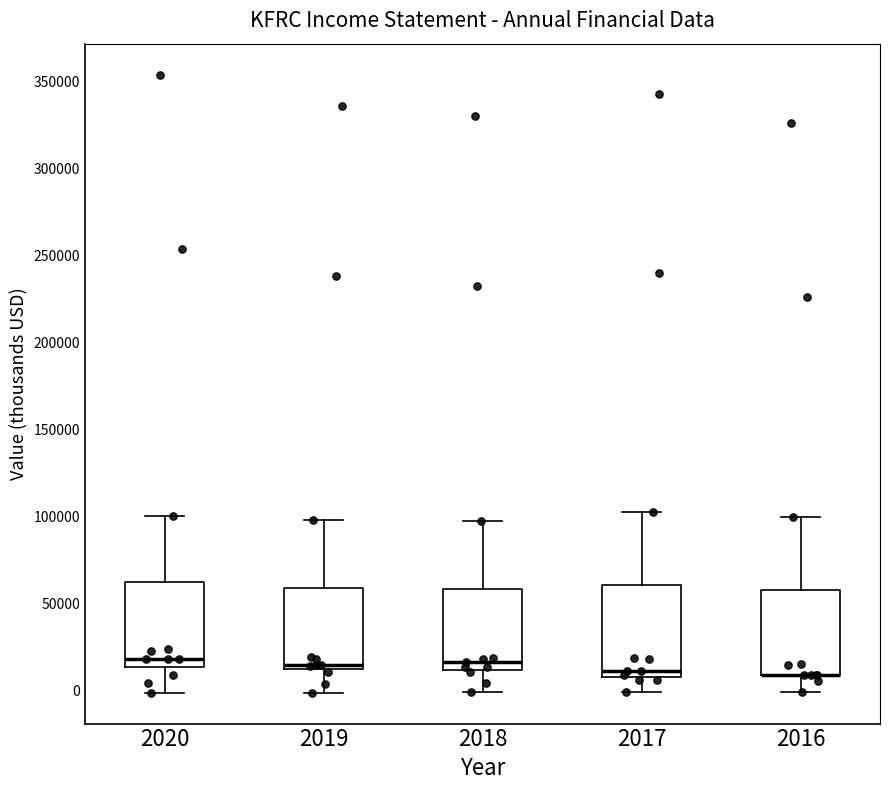

Reading left to right, transcribe this box plot: for each box, give where its median line is, the range the box spans, and where its two whiskers end, as read against the y-axis. The values are not printed on the chart, so give them approximately, as read against the axis.

2020: median 20000, box 15000 to 60000, whiskers 0 to 100000
2019: median 15000 (just above the box's lower edge), box 15000 to 60000, whiskers 0 to 100000
2018: median 15000, box 10000 to 60000, whiskers 0 to 100000
2017: median 10000 (just above the box's lower edge), box 10000 to 60000, whiskers 0 to 105000
2016: median 10000 (drawn on the box's lower edge), box 10000 to 60000, whiskers 0 to 100000